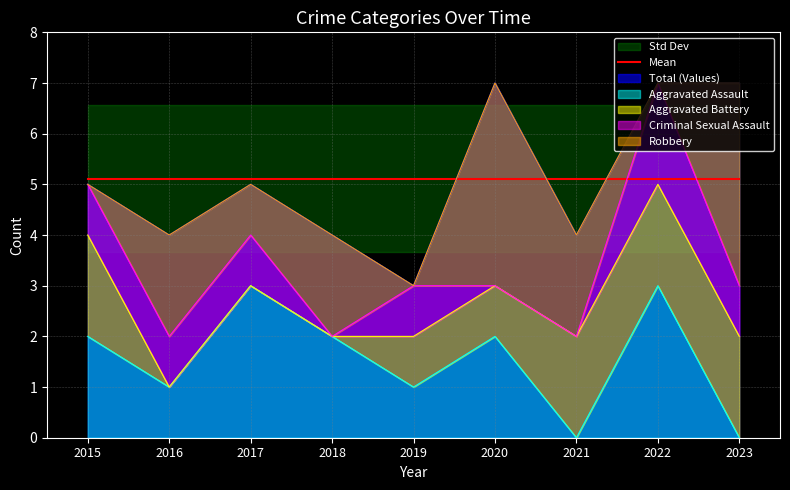

Is the value of Criminal Sexual Assault at 2022 greater than the value of Aggravated Battery at 2022?

No